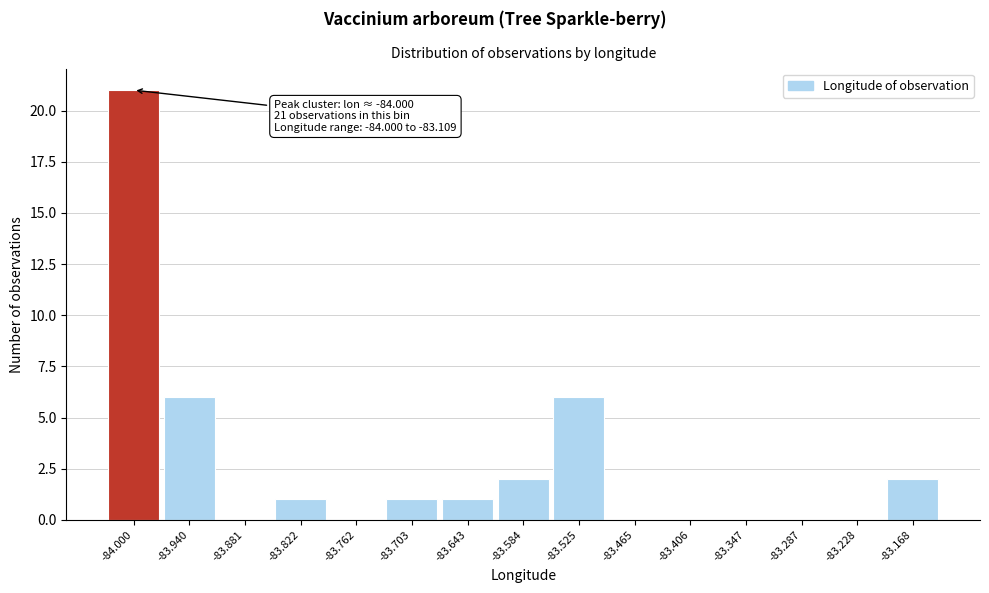

Reading right to left, transcribe all the data shown in this chart.

-83.168=2	-83.228=0	-83.287=0	-83.347=0	-83.406=0	-83.465=0	-83.525=6	-83.584=2	-83.643=1	-83.703=1	-83.762=0	-83.822=1	-83.881=0	-83.940=6	-84.000=21